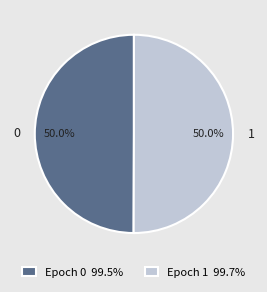

Combined, what portion of the pie is 0 and 1?

100.0%